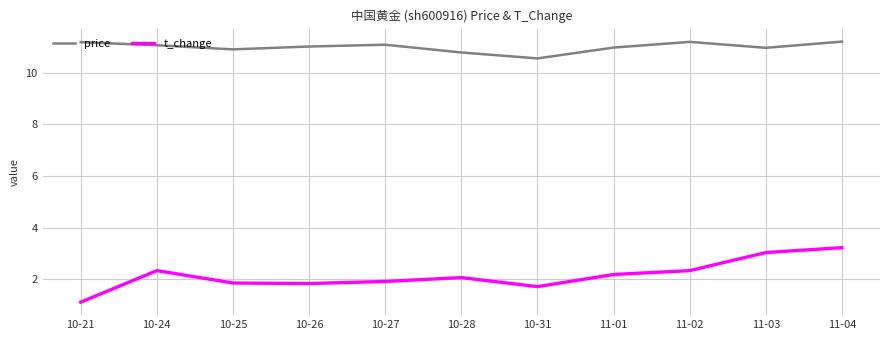

How many interior local valleys does the price series have?

3